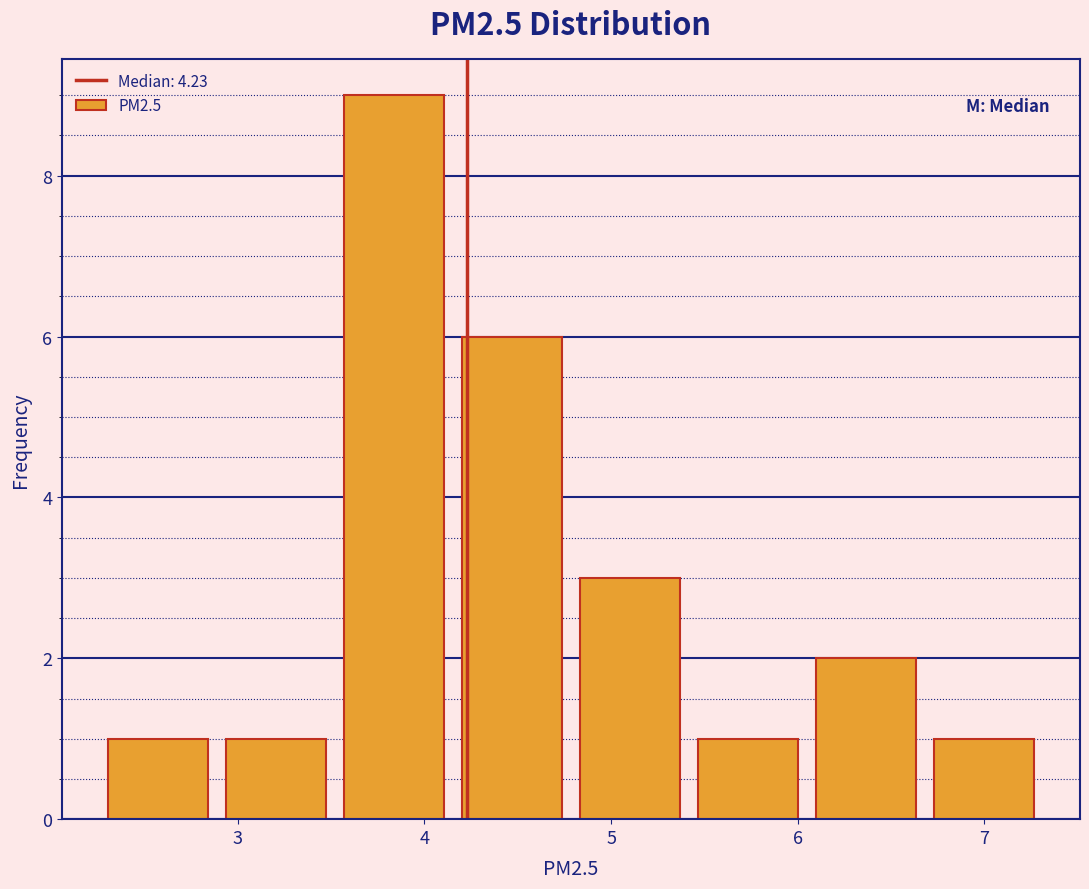

Reading left to right, list every bar in this chart as the range it spans on the x-axis followed by its height. Neither the bar edges nor the heights are printed on the chart, so give them approximately, as read against the axes.

2.3 to 2.9: 1
2.9 to 3.5: 1
3.5 to 4.2: 9
4.2 to 4.8: 6
4.8 to 5.4: 3
5.4 to 6.0: 1
6.0 to 6.7: 2
6.7 to 7.3: 1